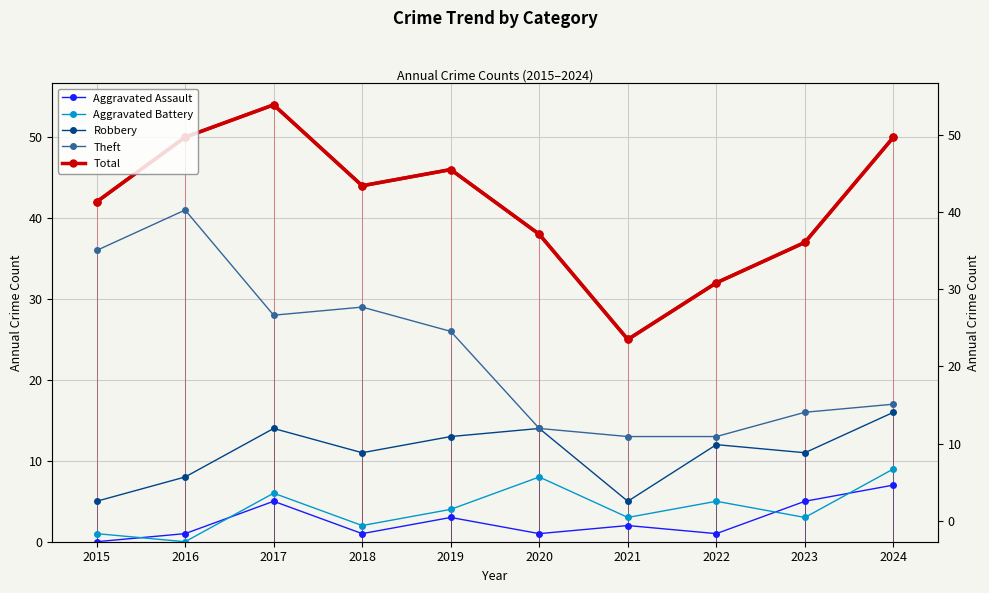

True or false: Aggravated Battery has a value of 3 at 2023.

True